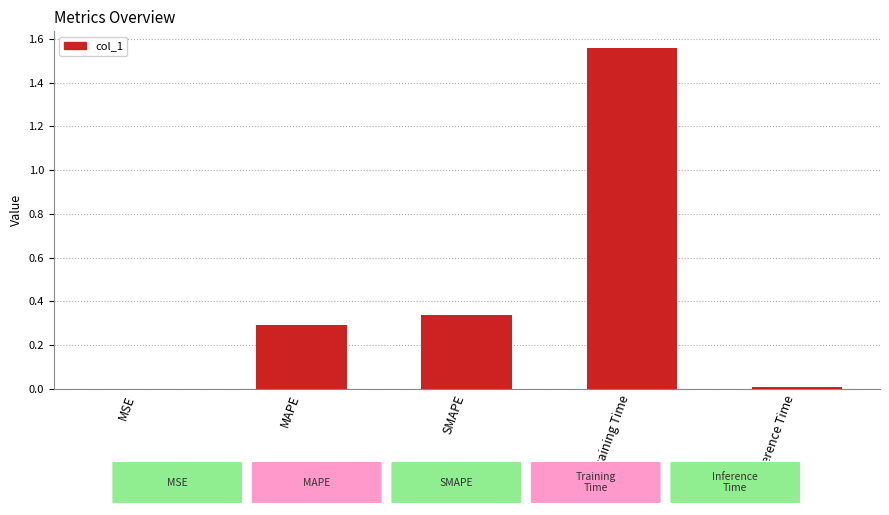

Which label corresponds to the largest value in the chart?

Training Time